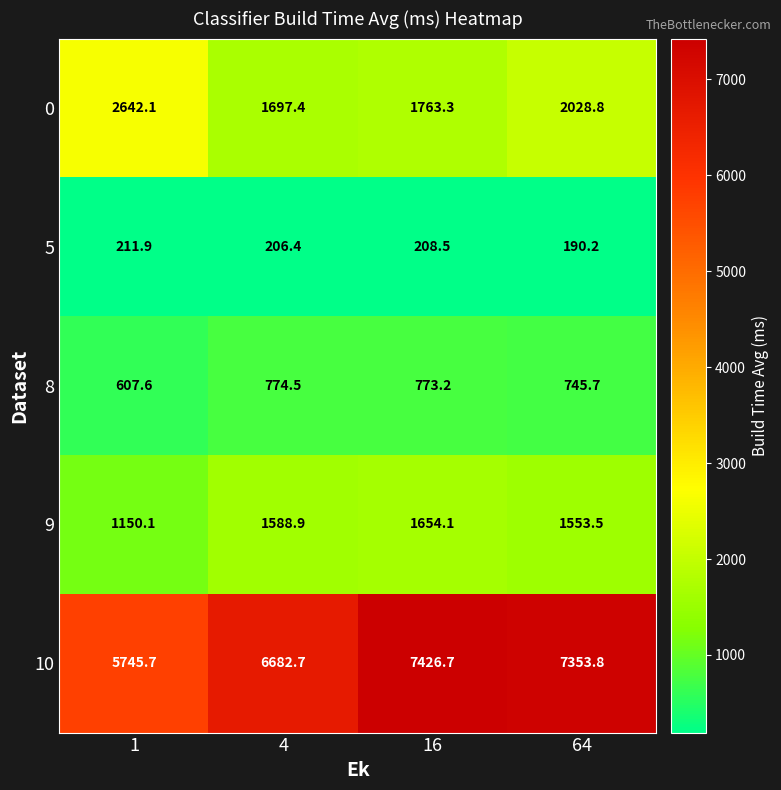

What is the lowest value of the 10 series?

5745.7